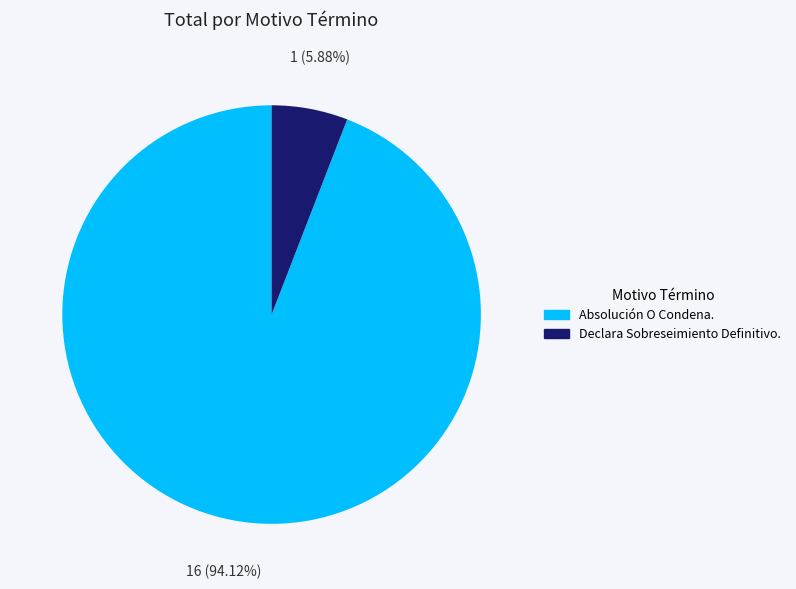

Which category has the smallest portion of the pie?

Declara Sobreseimiento Definitivo.